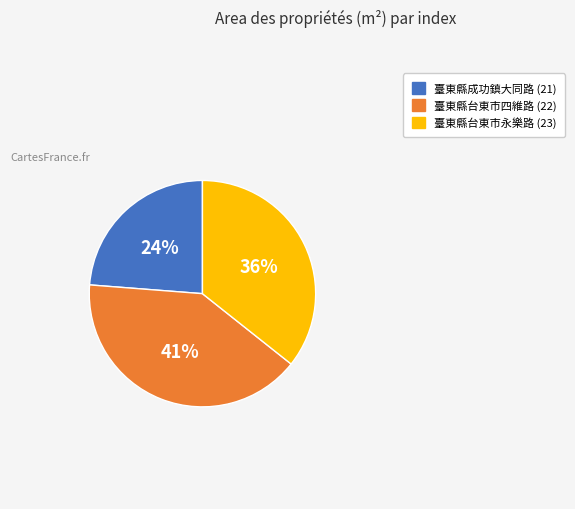

Is the sum of 臺東縣成功鎮大同路 (21) and 臺東縣台東市四維路 (22) greater than half?

Yes